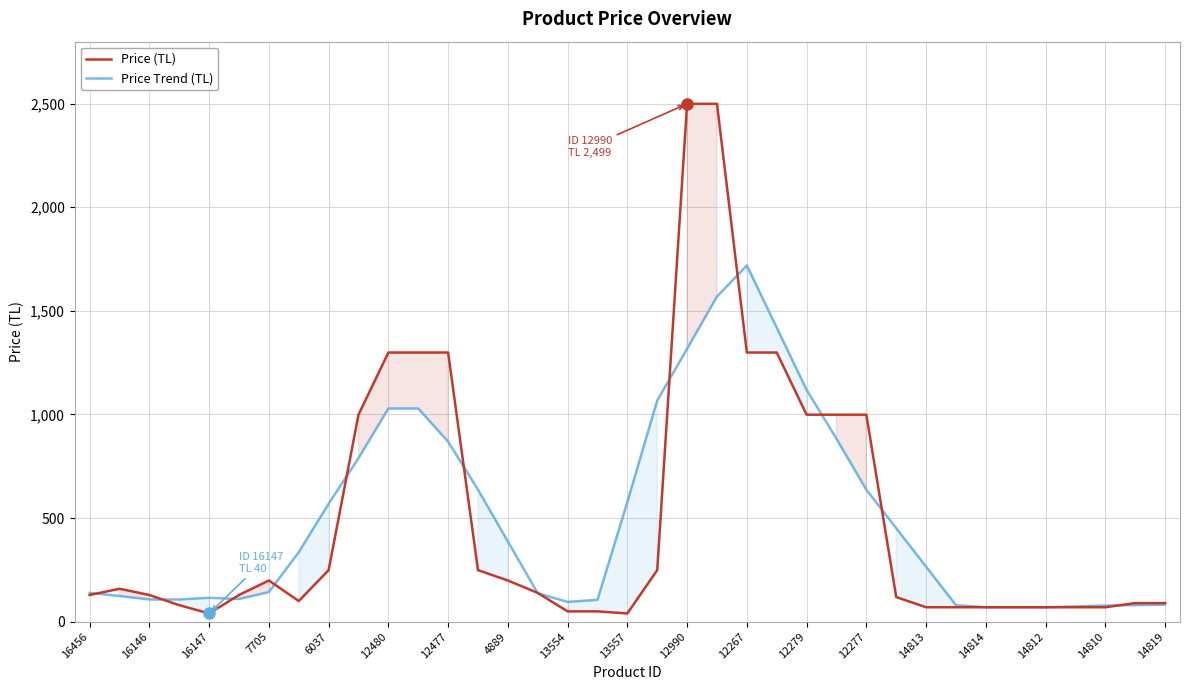

The Price Trend (TL) series shows 107.7 at 14813. True or false?

False